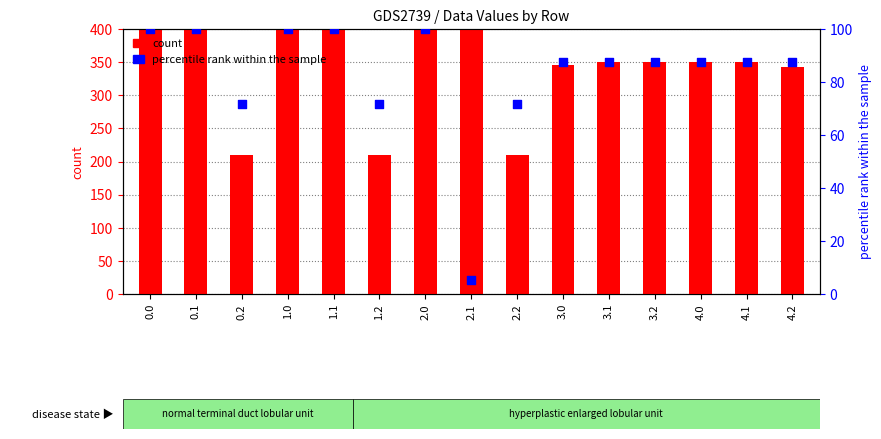

Which series has the largest total across all categories?

count